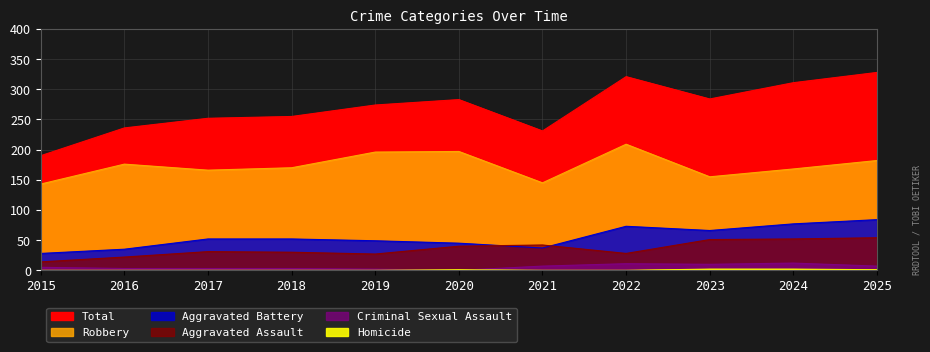

What is the difference between the highest and lowest values at 2022?

321